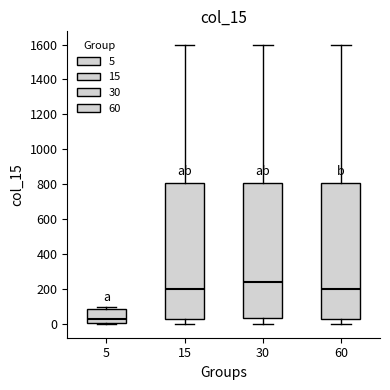

Reading left to right, read every box against the y-axis: the position of its median line, the range the box covers, and the ends of its whiskers. The values are not printed on the chart, so give them approximately, as read against the axis.

5: median 20, box 0 to 80, whiskers 0 to 100
15: median 200, box 20 to 800, whiskers 0 to 1600
30: median 240, box 40 to 800, whiskers 0 to 1600
60: median 200, box 20 to 800, whiskers 0 to 1600